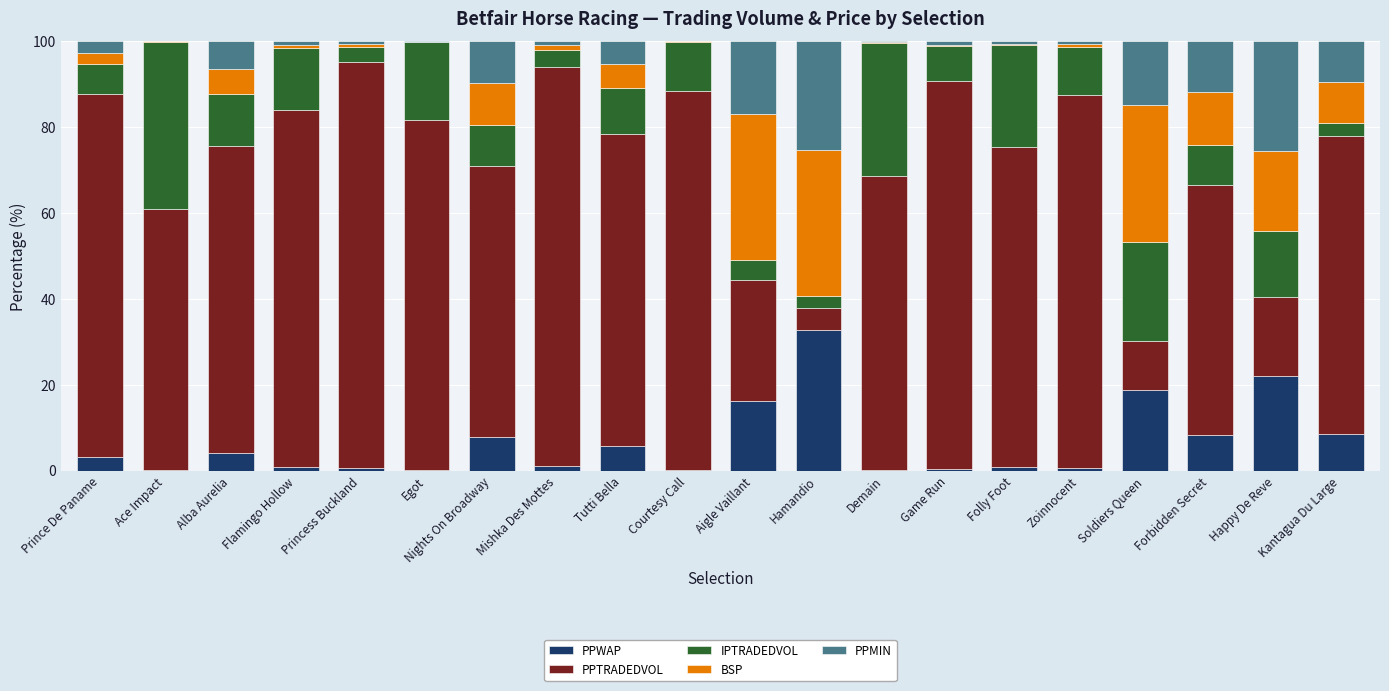

Is it true that PPWAP equals 3.2 at Kantagua Du Large?

False